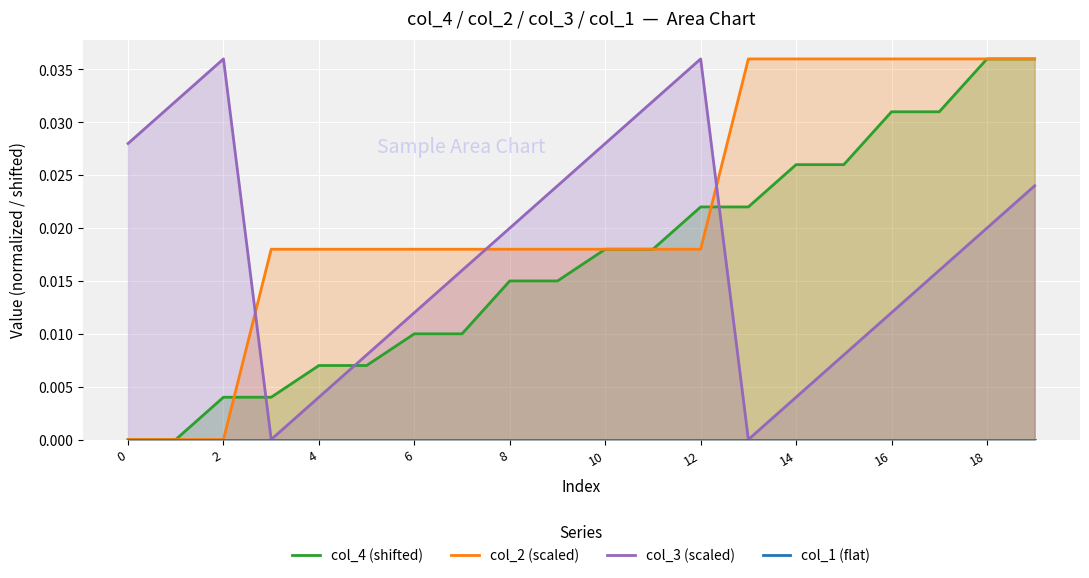

After their last crossing, which series has the higher values: col_2 (scaled) or col_3 (scaled)?

col_2 (scaled)